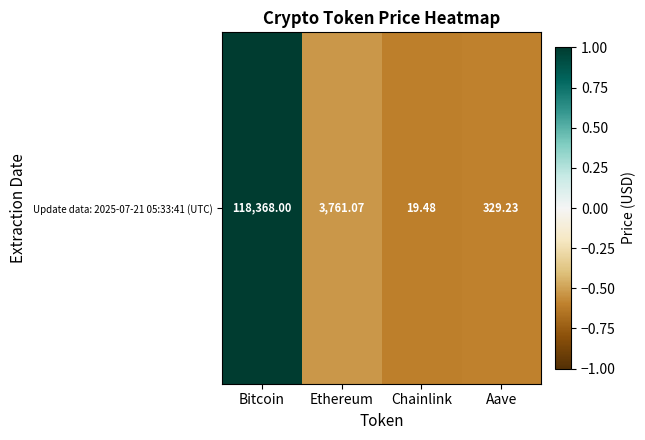

At which category does the chart reach its peak across all series?

Bitcoin